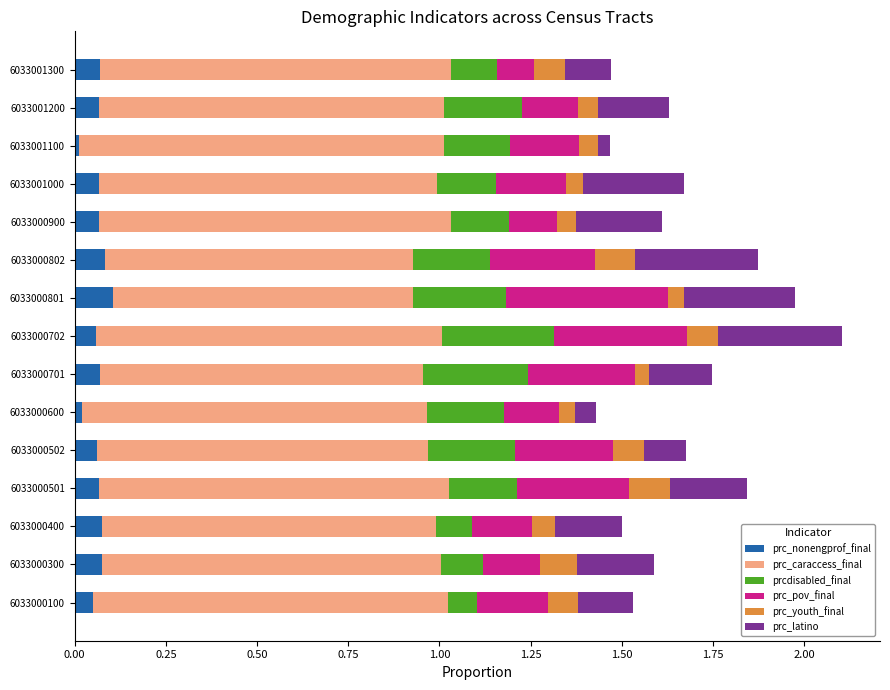

Is it true that prc_nonengprof_final equals 0.1 at 6033000300?

True